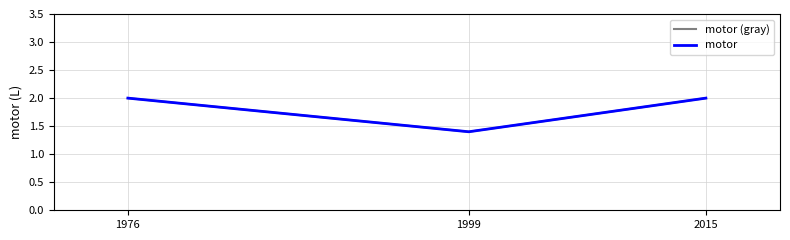

Read the motor (gray) value at 2015.

2.0